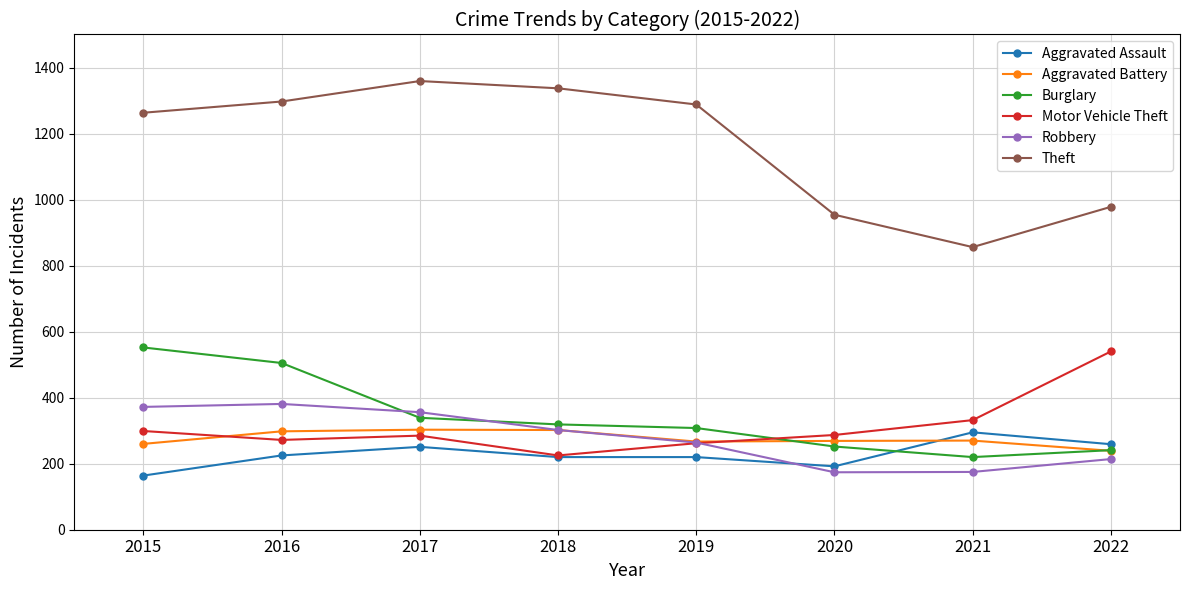

True or false: Motor Vehicle Theft and Theft intersect in this chart.

False